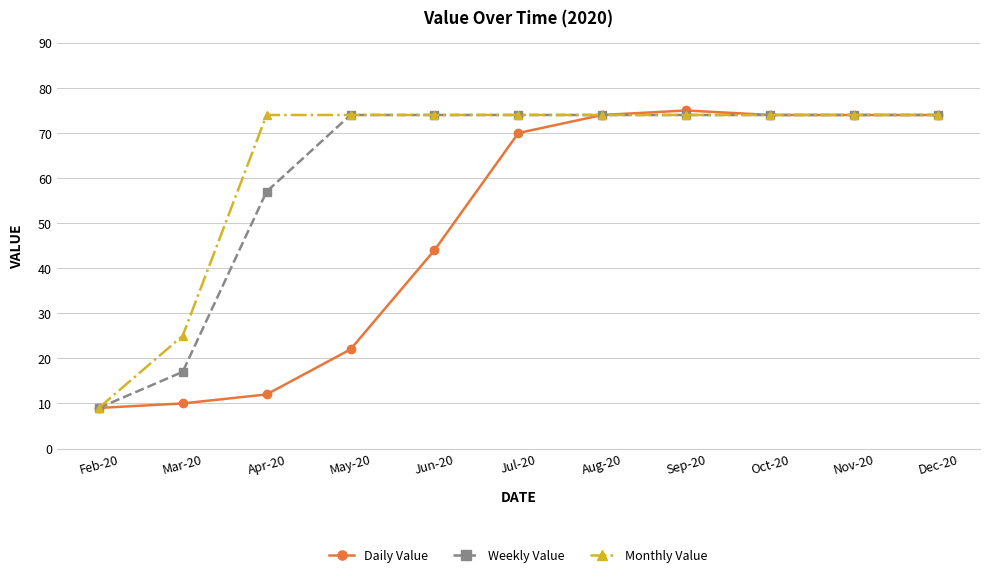

List the series in order of their overall mean, highest first.

Monthly Value, Weekly Value, Daily Value